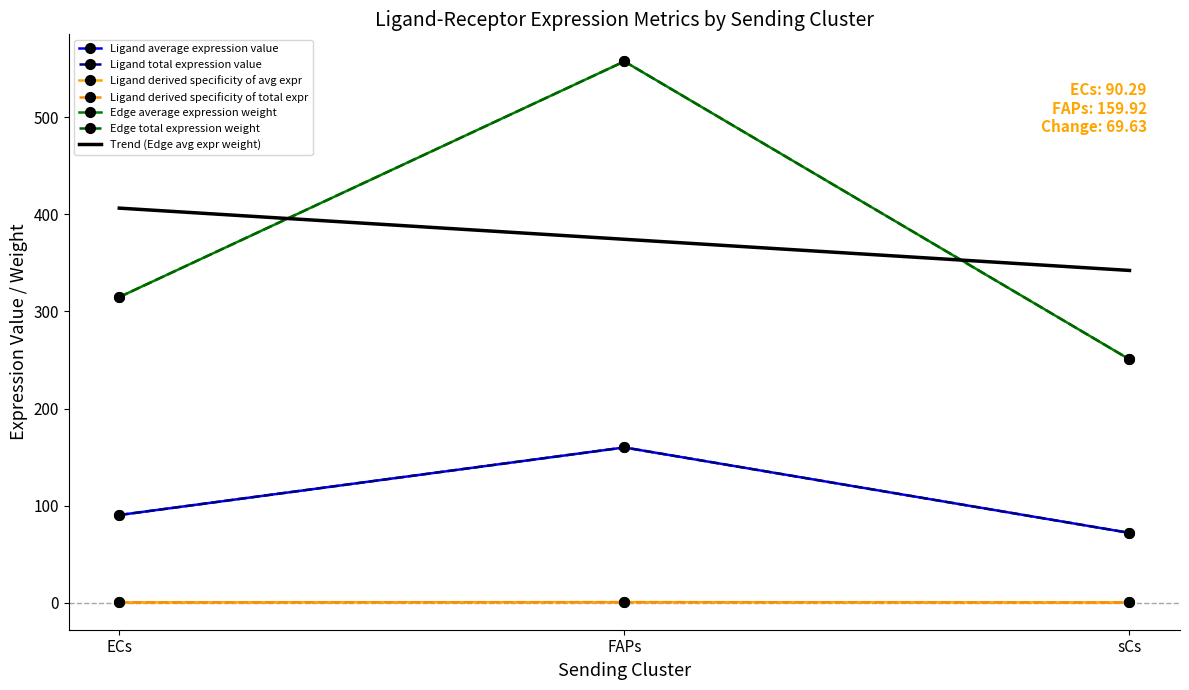

What value does the Edge total expression weight series have at ECs?

314.9